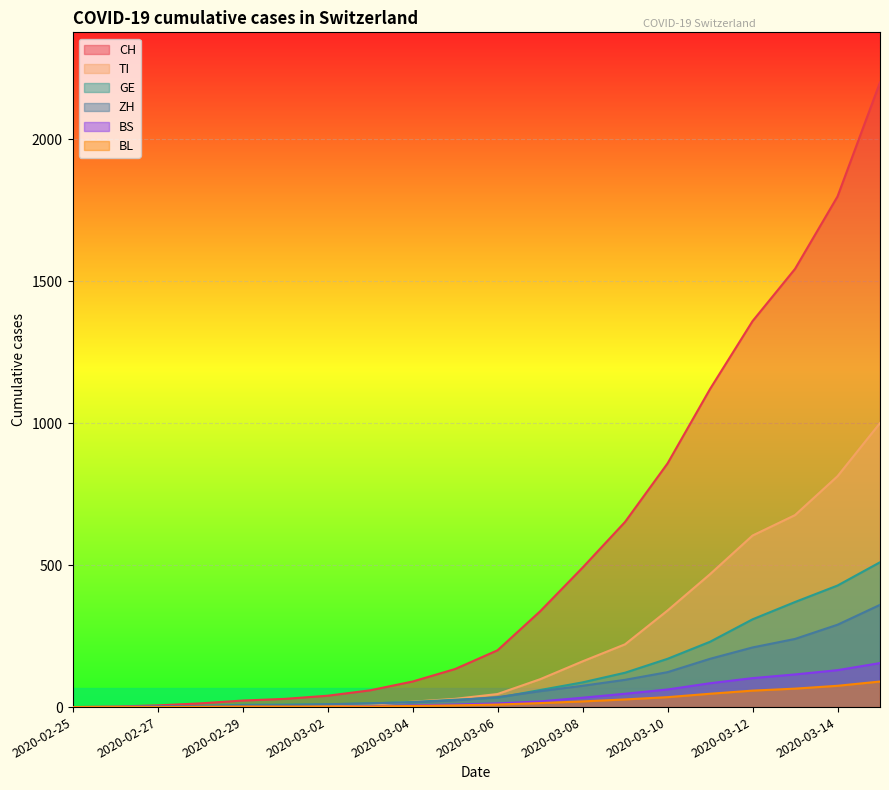

Is the value of CH at 2020-03-09 greater than the value of GE at 2020-02-28?

Yes